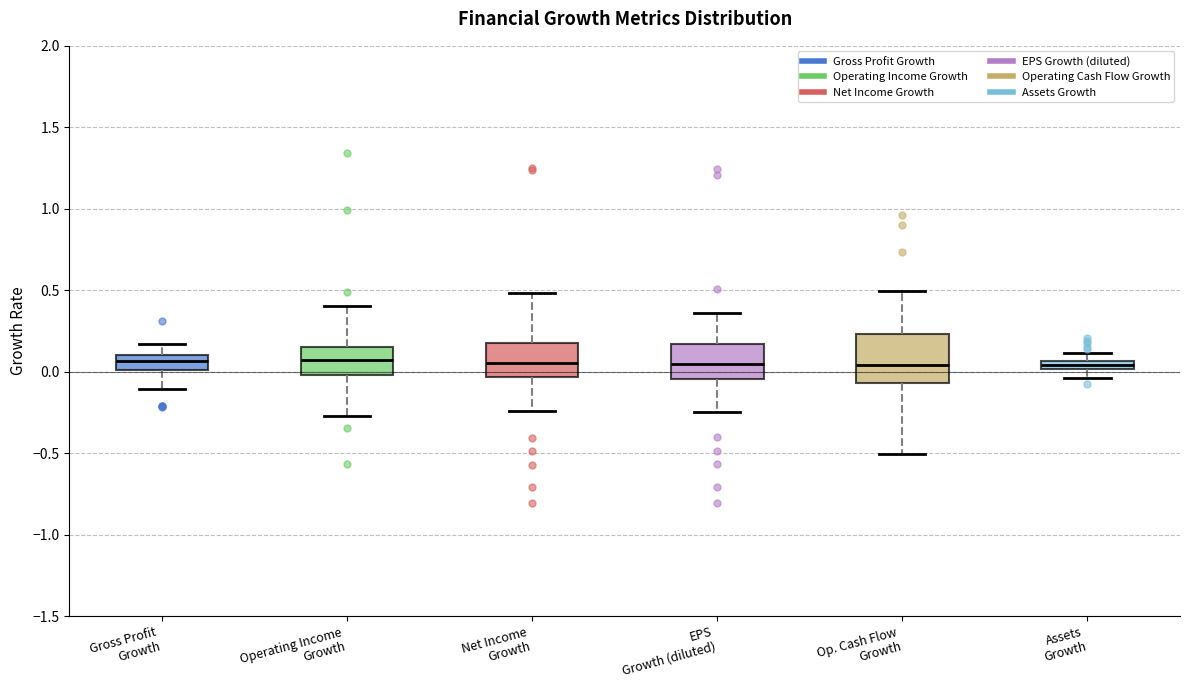

Where does the lower whisker of the box for EPS Growth (diluted) end on the y-axis? The values are not printed on the chart, so give them approximately, as read against the axis.

-0.25